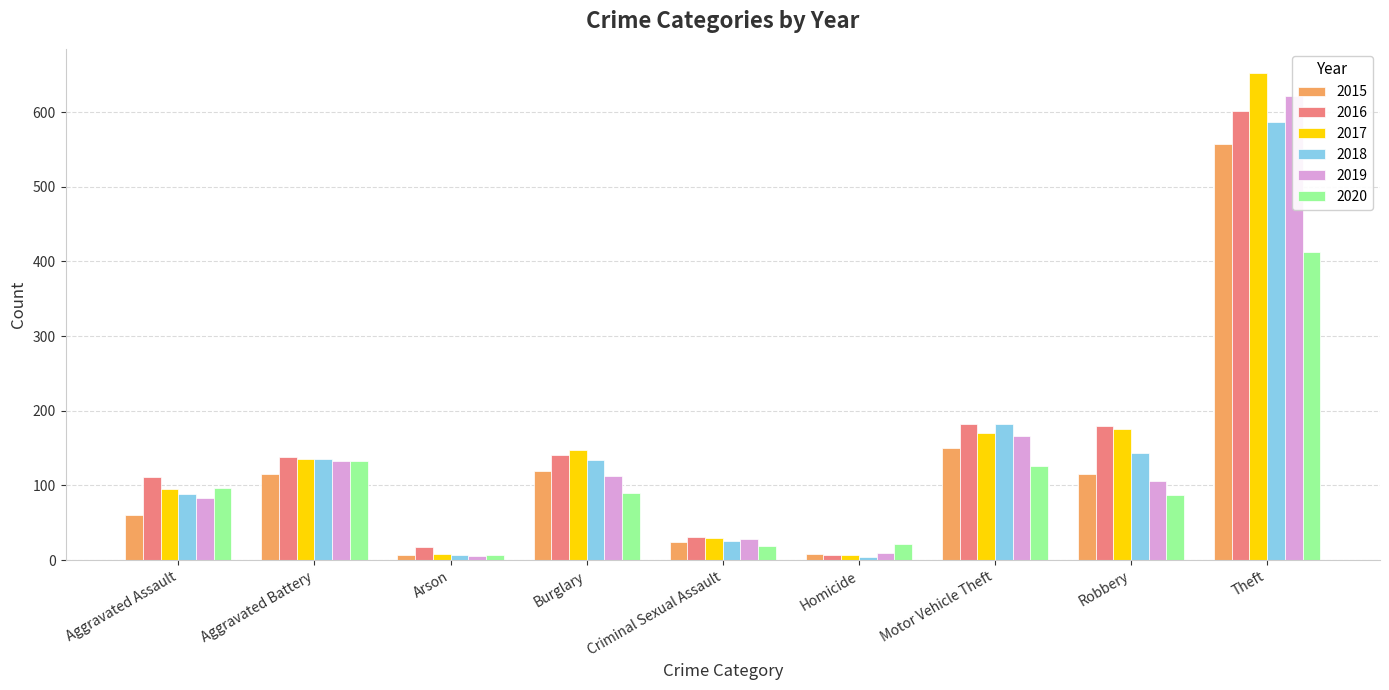

Where is 2019 nearest to the value 313?

Motor Vehicle Theft